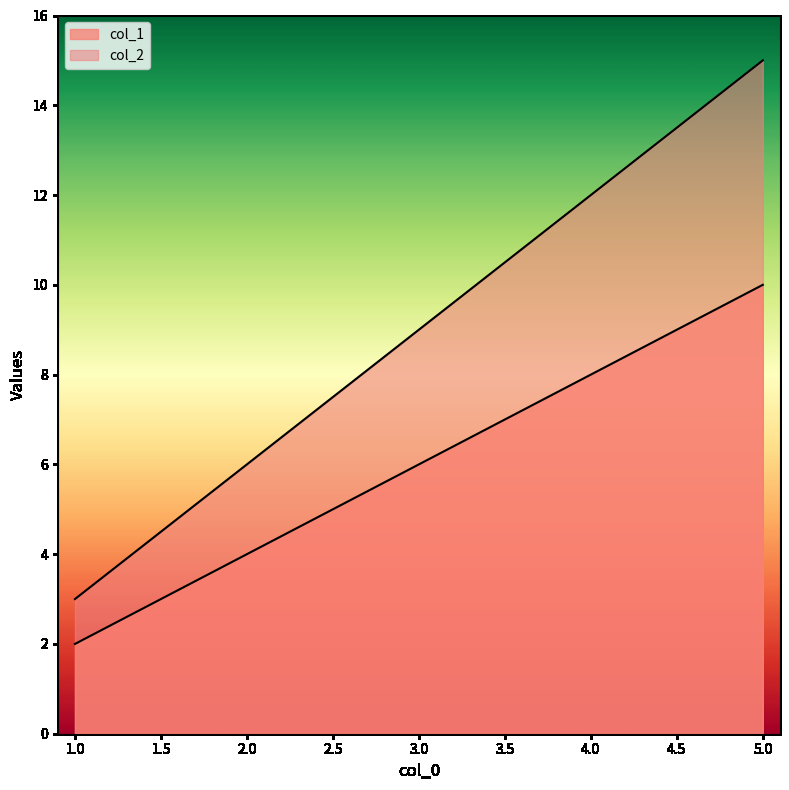

True or false: col_1 and col_2 intersect in this chart.

False